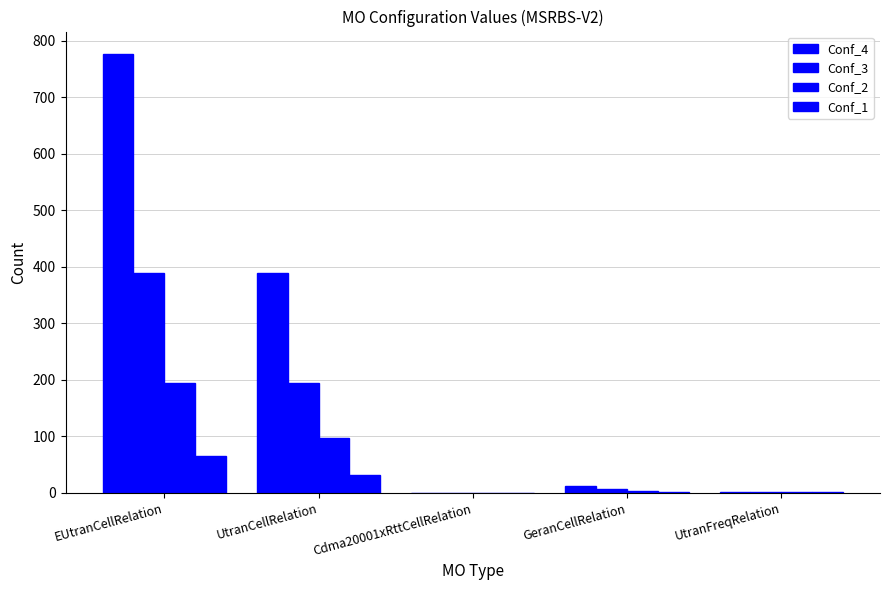

Which has a higher value, GeranCellRelation or UtranCellRelation?

UtranCellRelation